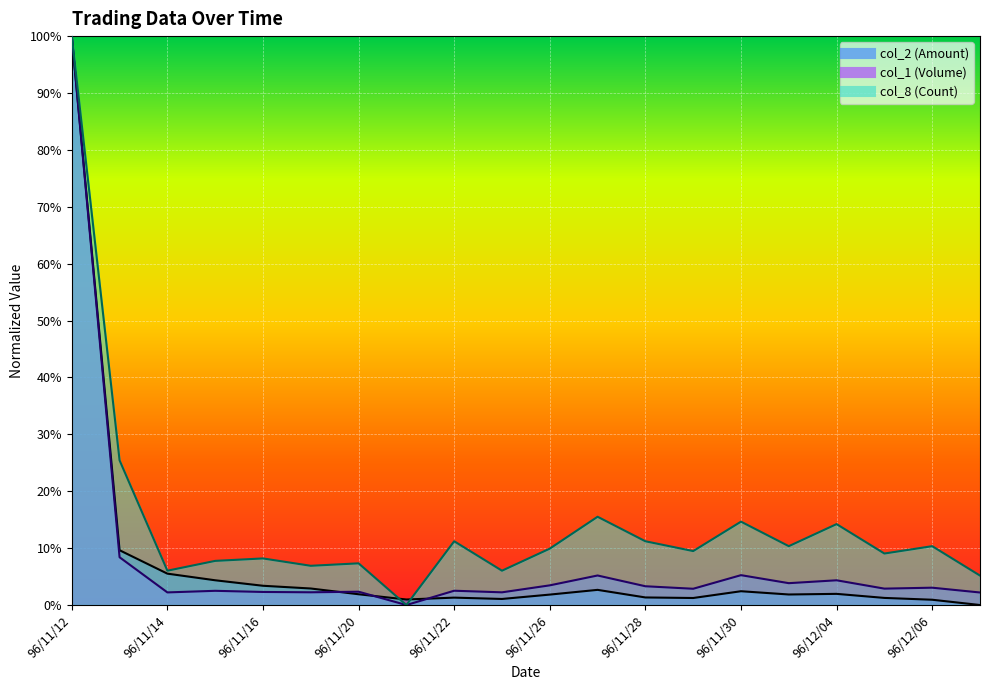

True or false: col_8 and col_1 cross at least once.

False